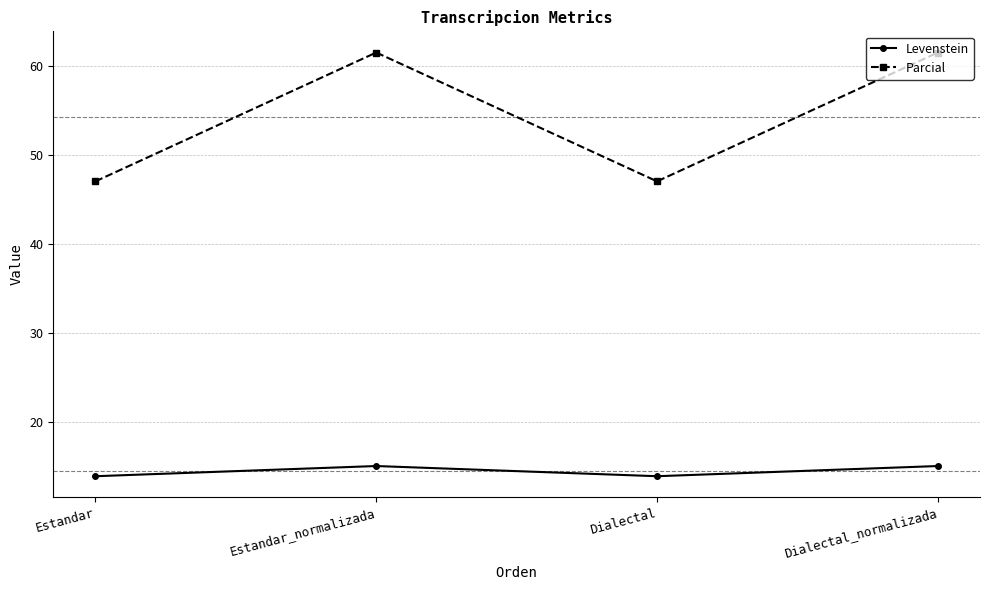

What is the total value across all series at Estandar_normalizada?

76.6